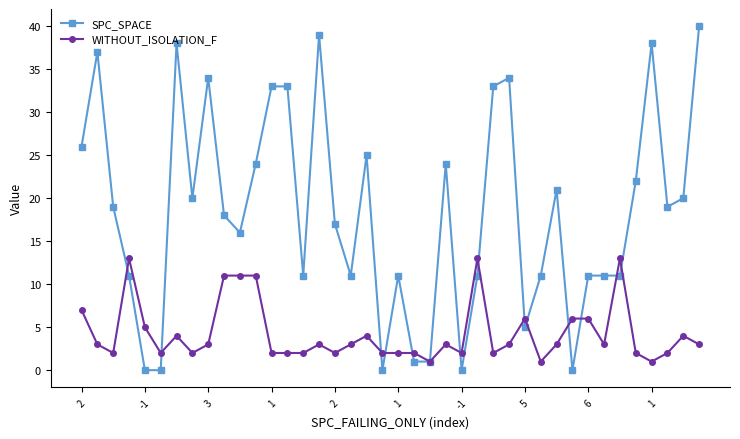

Which series ends up on top after the final intersection of WITHOUT_ISOLATION_F and SPC_SPACE?

SPC_SPACE